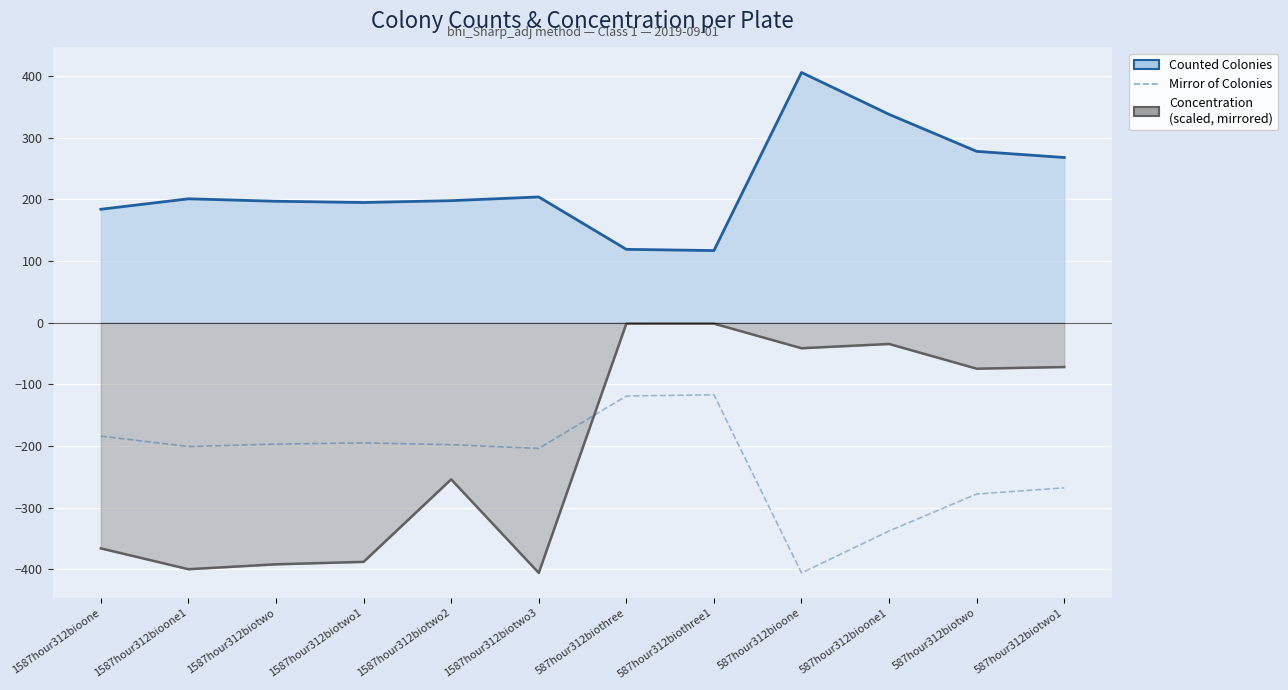

Reading left to right, what are all the values shown in this chart?

Counted Colonies line: 1587hour312bioone=184.0	1587hour312bioone1=201.0	1587hour312biotwo=197.0	1587hour312biotwo1=195.0	1587hour312biotwo2=198.0	1587hour312biotwo3=204.0	587hour312biothree=119.0	587hour312biothree1=117.0	587hour312bioone=406.0	587hour312bioone1=338.0	587hour312biotwo=278.0	587hour312biotwo1=268.0
Concentration line: 1587hour312bioone=-366.2	1587hour312bioone1=-400.0	1587hour312biotwo=-392.1	1587hour312biotwo1=-388.1	1587hour312biotwo2=-254.2	1587hour312biotwo3=-406.0	587hour312biothree=-1.5	587hour312biothree1=-1.5	587hour312bioone=-41.5	587hour312bioone1=-34.5	587hour312biotwo=-74.6	587hour312biotwo1=-71.9
Mirror of Counted Colonies: 1587hour312bioone=-184.0	1587hour312bioone1=-201.0	1587hour312biotwo=-197.0	1587hour312biotwo1=-195.0	1587hour312biotwo2=-198.0	1587hour312biotwo3=-204.0	587hour312biothree=-119.0	587hour312biothree1=-117.0	587hour312bioone=-406.0	587hour312bioone1=-338.0	587hour312biotwo=-278.0	587hour312biotwo1=-268.0